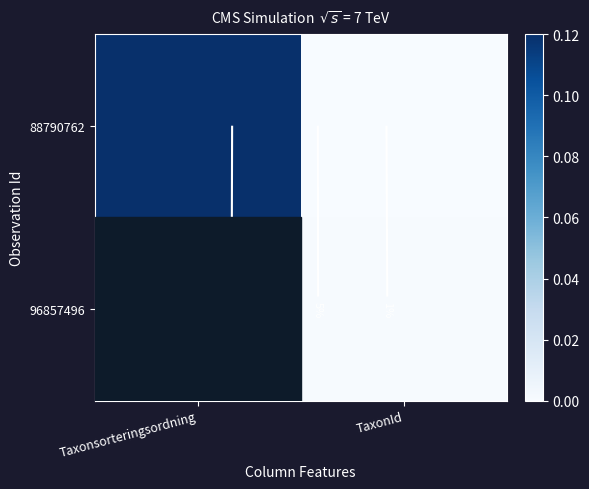

True or false: 88790762 has a value of 0.0 at TaxonId.

True